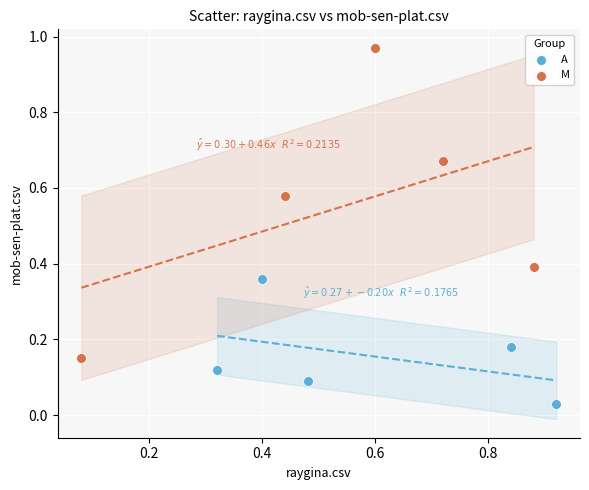

Which series reaches the maximum Y coordinate?

M